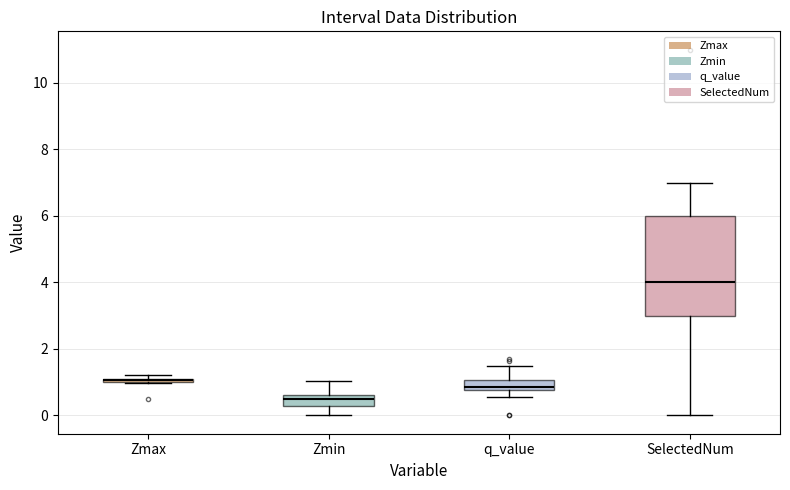

Which box is the tallest, from its lower edge to its upper edge?

SelectedNum